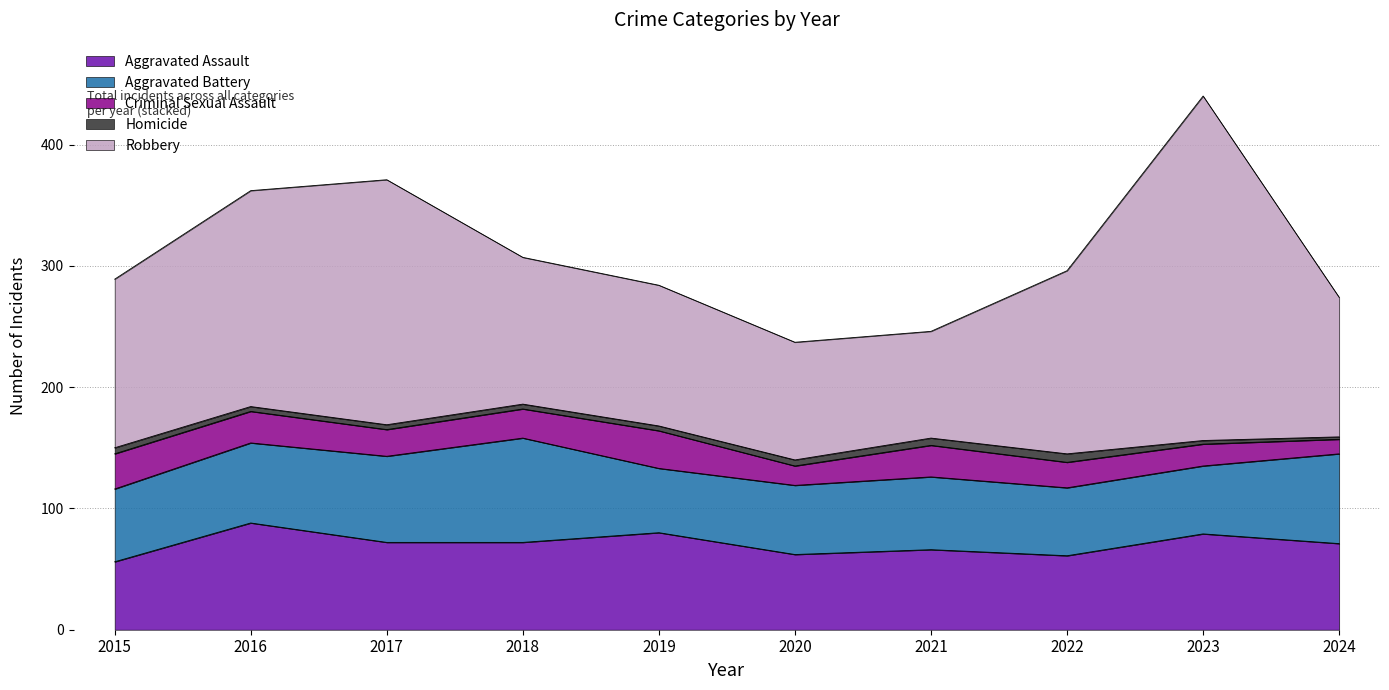

Which series has the widest spread of values?

Robbery